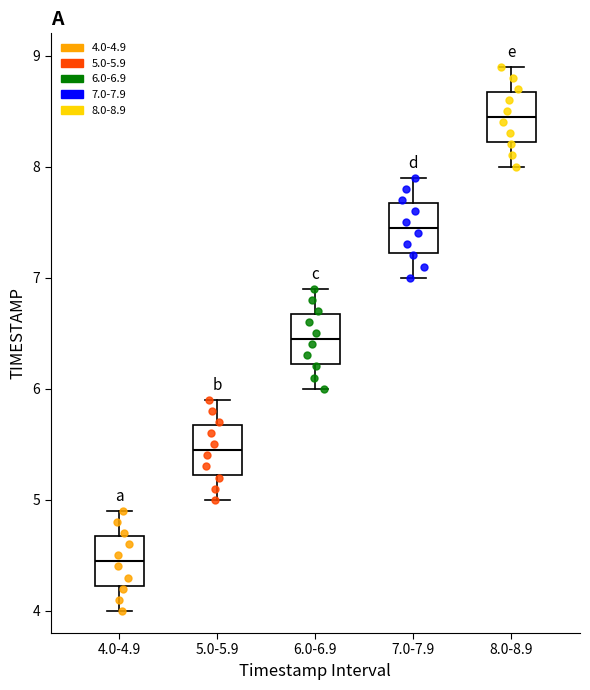

Reading left to right, read every box against the y-axis: the position of its median line, the range the box covers, and the ends of its whiskers. The values are not printed on the chart, so give them approximately, as read against the axis.

4.0-4.9: median 4.5, box 4.2 to 4.7, whiskers 4.0 to 4.9
5.0-5.9: median 5.5, box 5.2 to 5.7, whiskers 5.0 to 5.9
6.0-6.9: median 6.5, box 6.2 to 6.7, whiskers 6.0 to 6.9
7.0-7.9: median 7.5, box 7.2 to 7.7, whiskers 7.0 to 7.9
8.0-8.9: median 8.5, box 8.2 to 8.7, whiskers 8.0 to 8.9